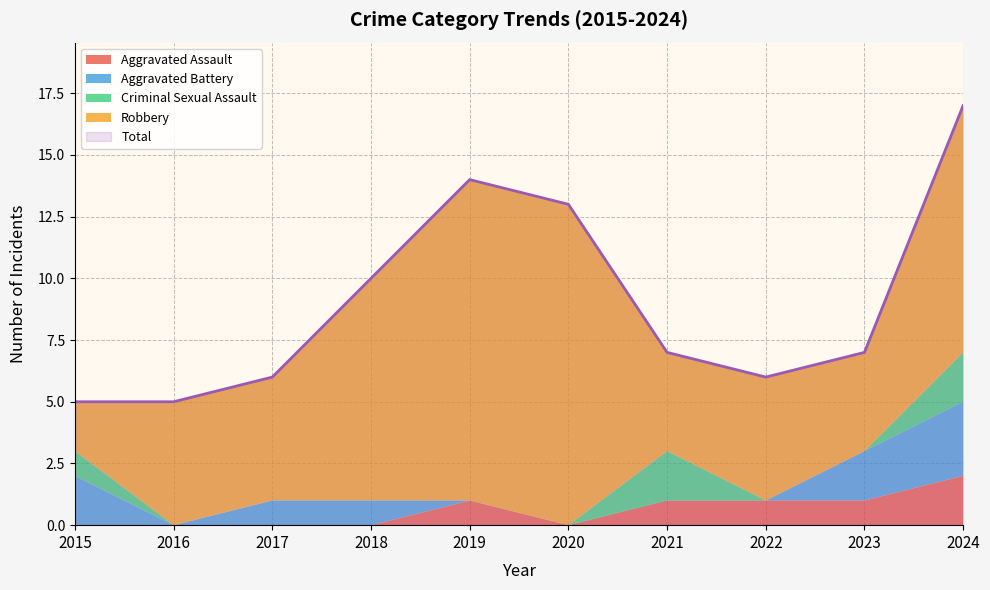

Reading left to right, what are all the values shown in this chart?

Aggravated Assault: 2015=0	2016=0	2017=0	2018=0	2019=1	2020=0	2021=1	2022=1	2023=1	2024=2
Aggravated Battery: 2015=2	2016=0	2017=1	2018=1	2019=0	2020=0	2021=0	2022=0	2023=2	2024=3
Criminal Sexual Assault: 2015=1	2016=0	2017=0	2018=0	2019=0	2020=0	2021=2	2022=0	2023=0	2024=2
Robbery: 2015=2	2016=5	2017=5	2018=9	2019=13	2020=13	2021=4	2022=5	2023=4	2024=10
Total: 2015=5	2016=5	2017=6	2018=10	2019=14	2020=13	2021=7	2022=6	2023=7	2024=17